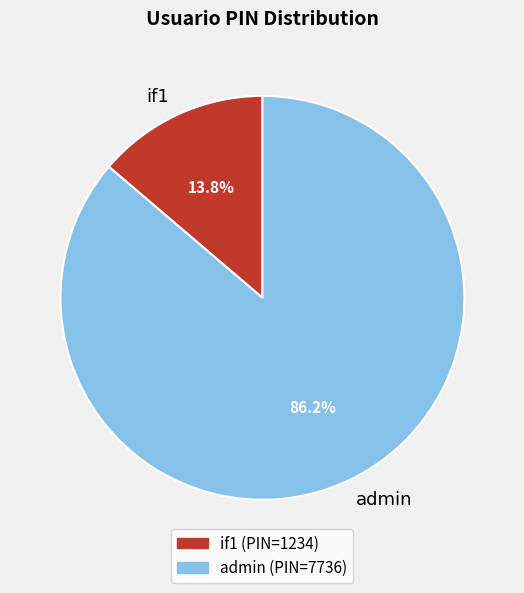

Count the number of slices in the pie.

2